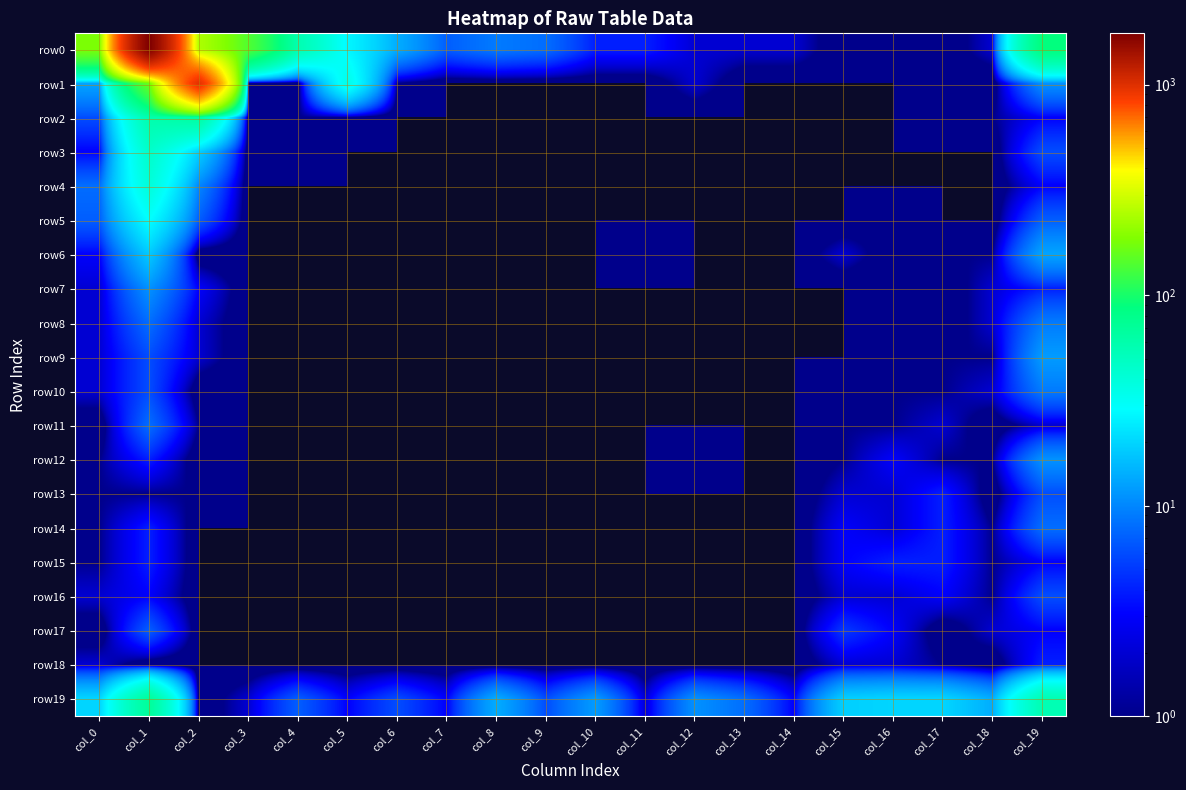

What is the difference between the highest and lowest values at col_10?

12